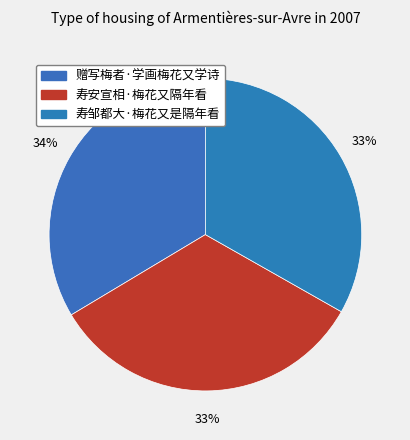

Is the sum of 寿邹都大·梅花又是隔年看 and 赠写梅者·学画梅花又学诗 greater than half?

Yes